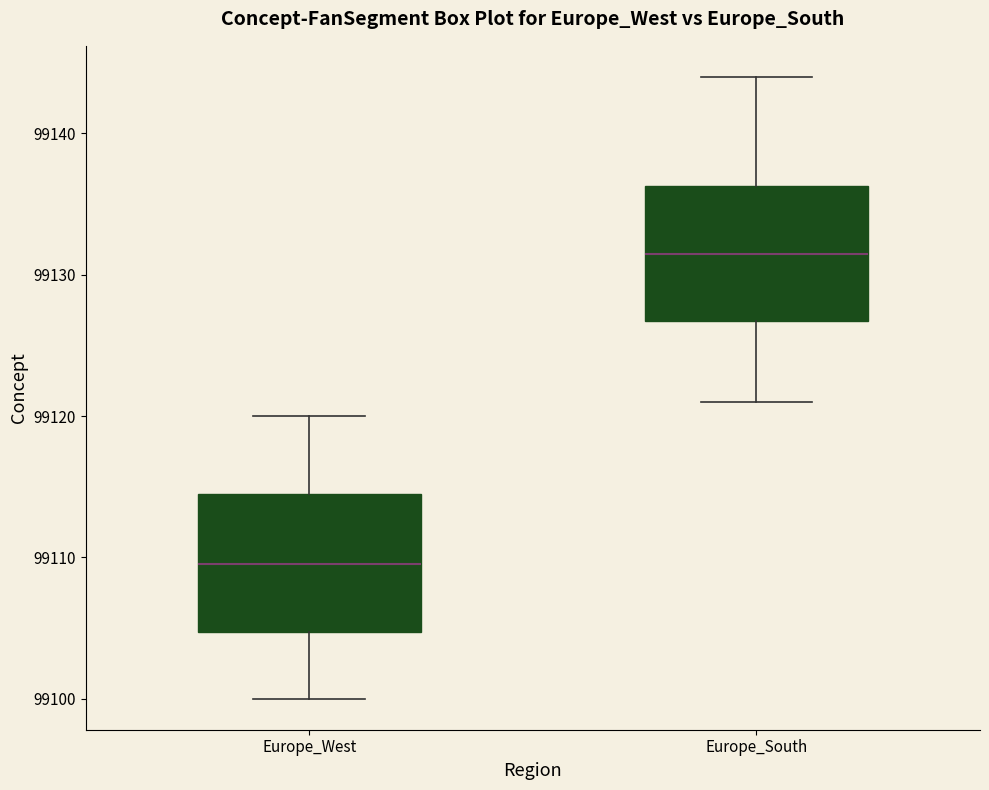

Reading left to right, transcribe this box plot: for each box, give where its median line is, the range the box spans, and where its two whiskers end, as read against the y-axis. The values are not printed on the chart, so give them approximately, as read against the axis.

Europe_West: median 99110, box 99105 to 99115, whiskers 99100 to 99120
Europe_South: median 99132, box 99127 to 99136, whiskers 99121 to 99144